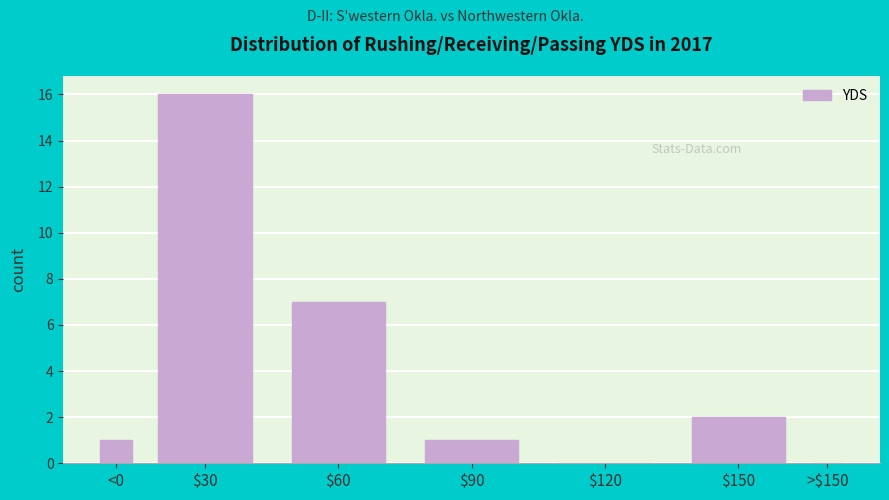

Is it true that the value at $30 is 5?

False